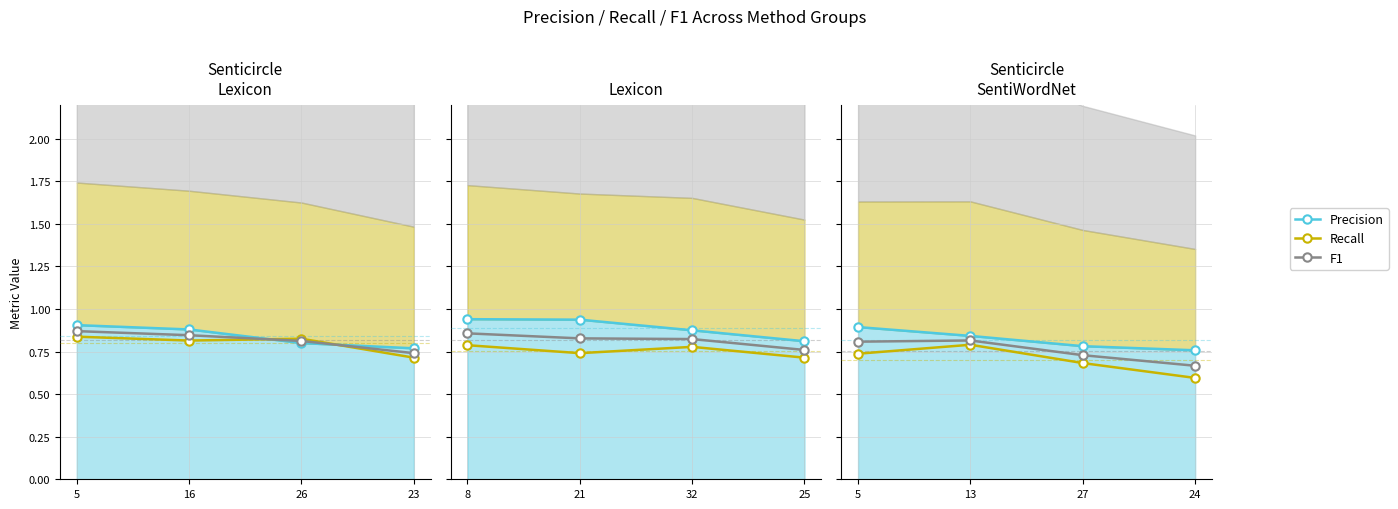

What is the maximum value for Recall?

0.8